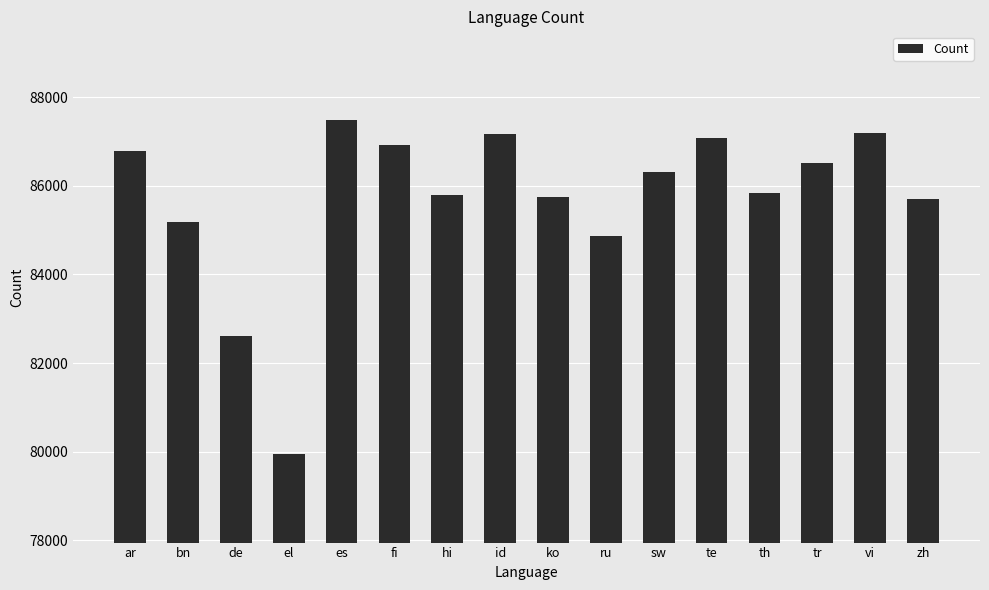

Where does the data first go above 86311?

ar